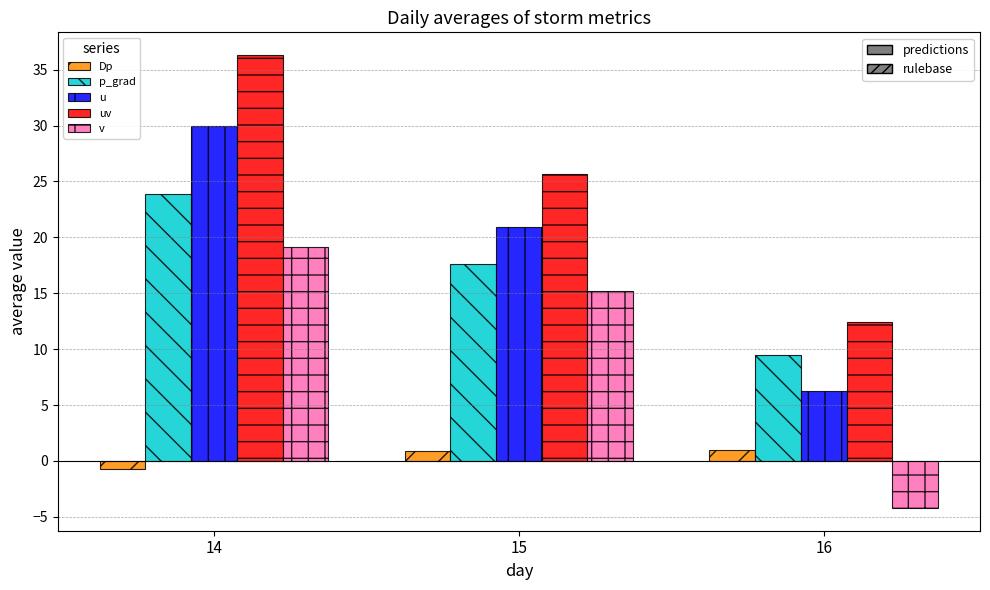

What is the spread (max minus min) of values at 15?

24.7